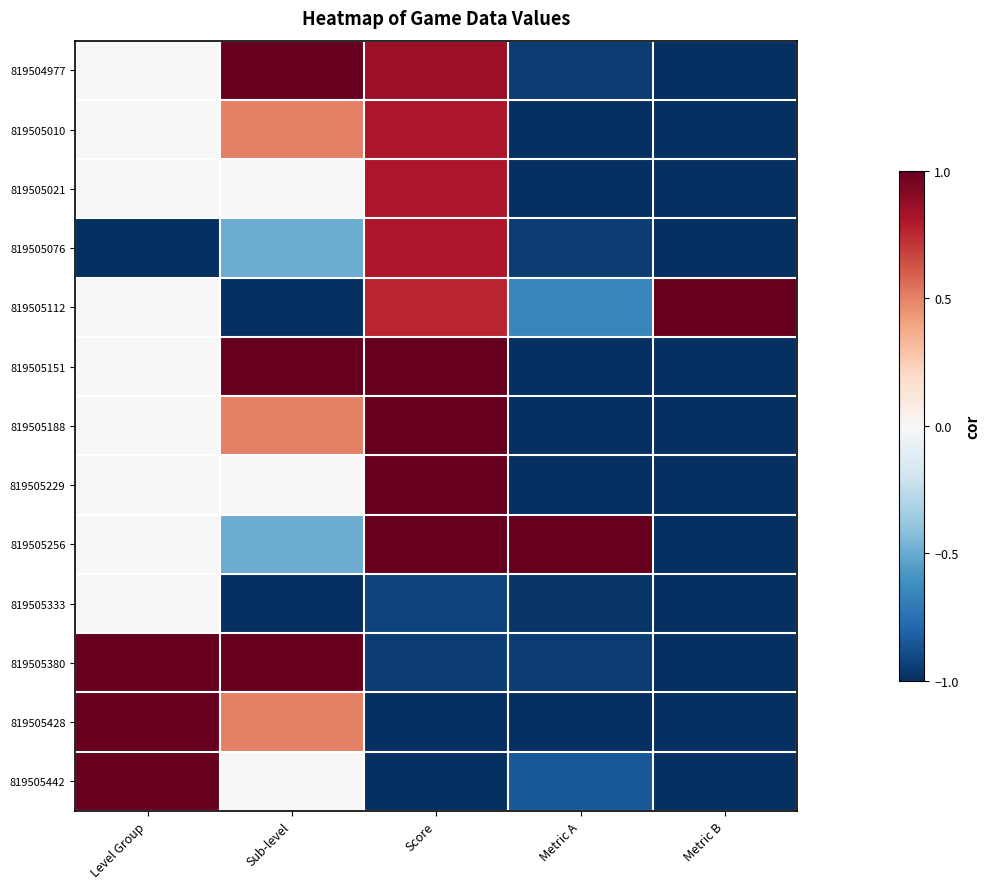

How many data points does each series have?

5